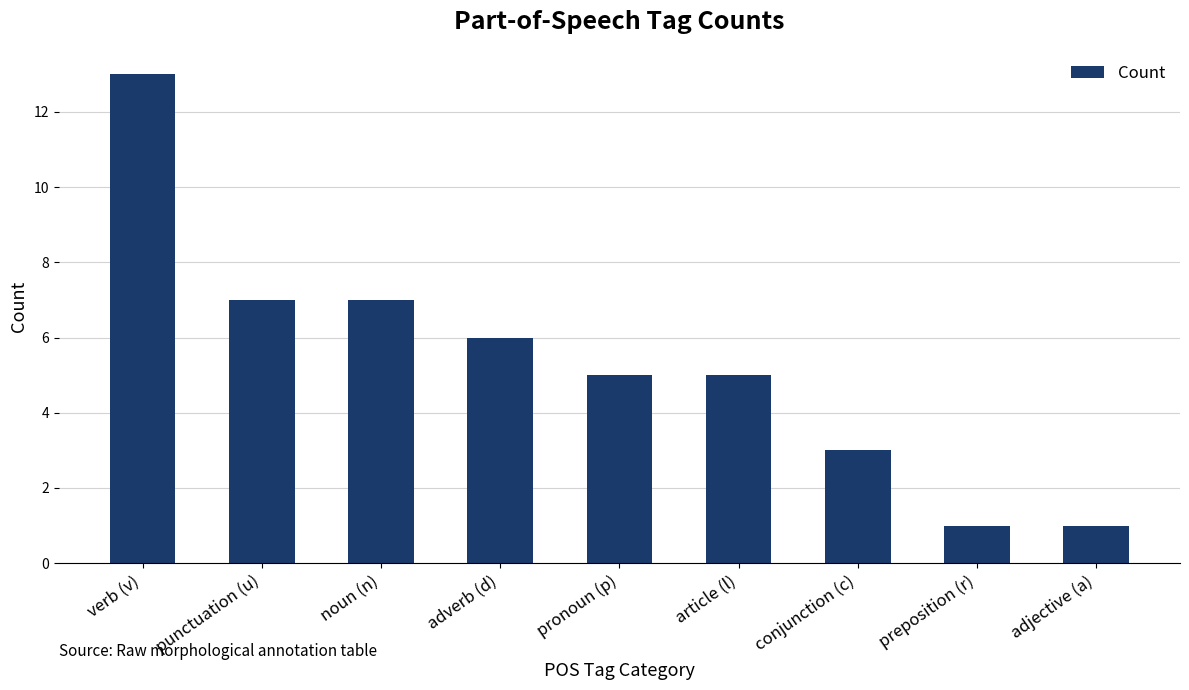

The chart shows a value of 7 at punctuation (u). True or false?

True